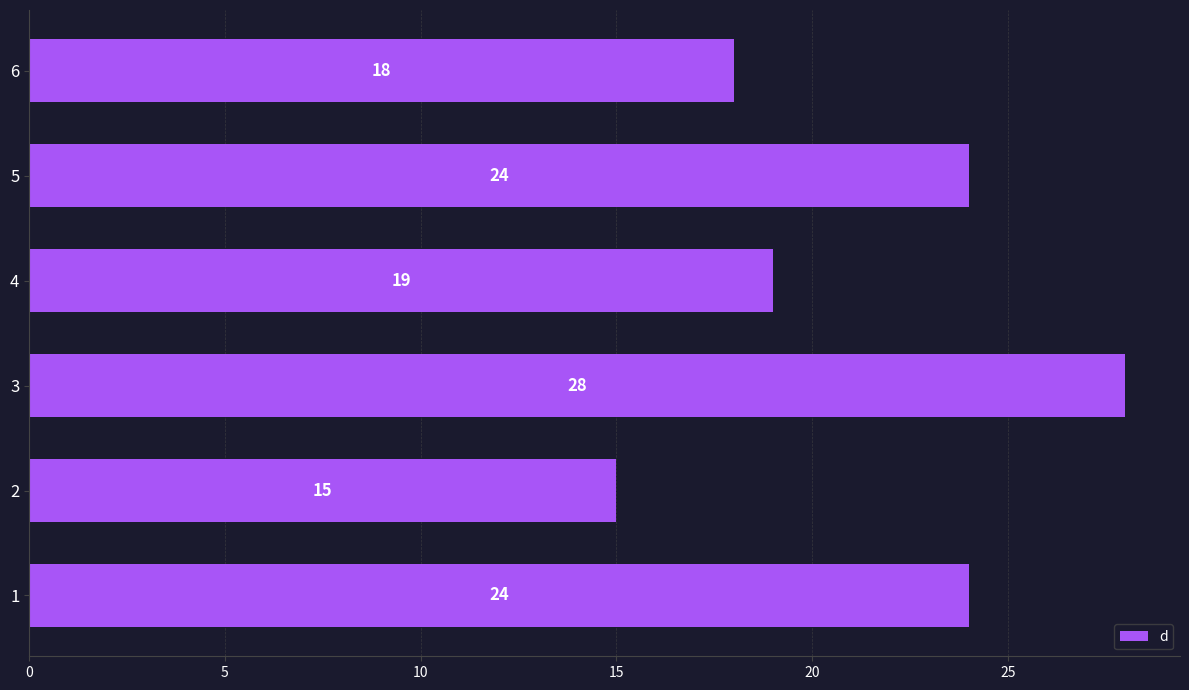

The value at 2 is 23. True or false?

False